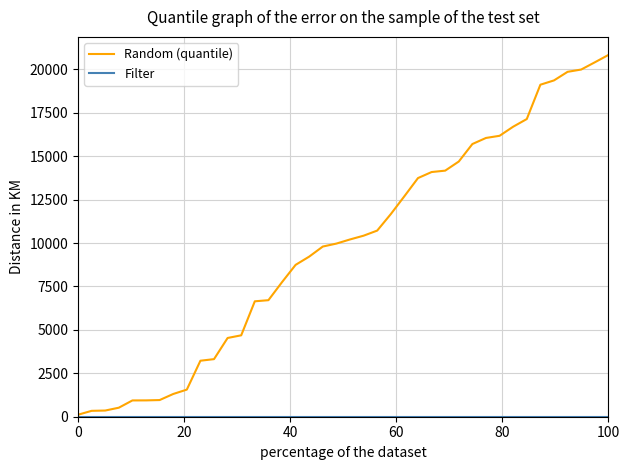

Which series has the largest range (max minus min)?

Random (quantile)